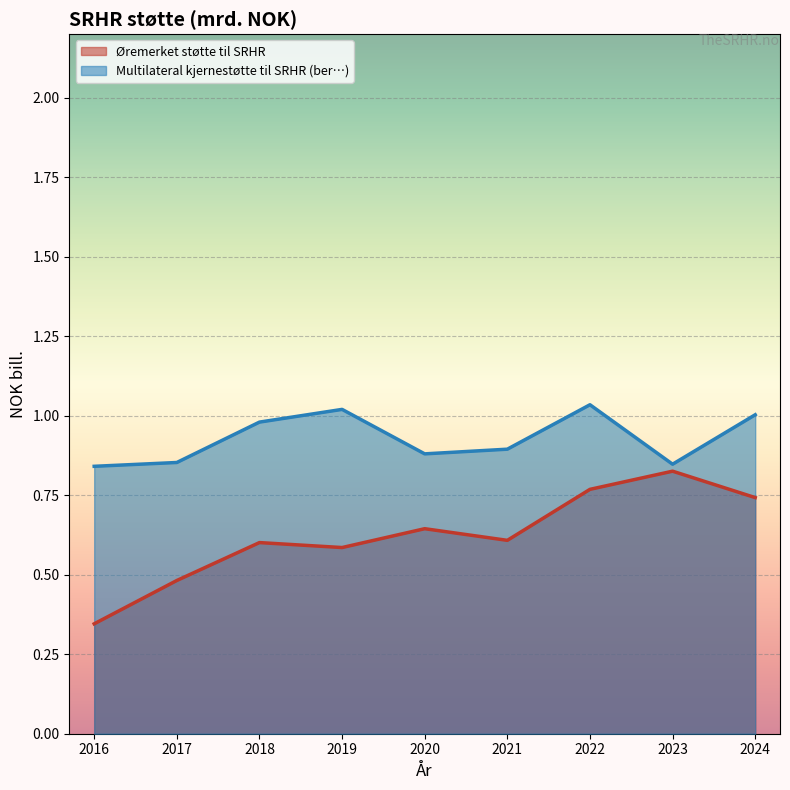

True or false: Multilateral kjernestøtte til SRHR (ber…) has a value of 1.5 at 2019.

False